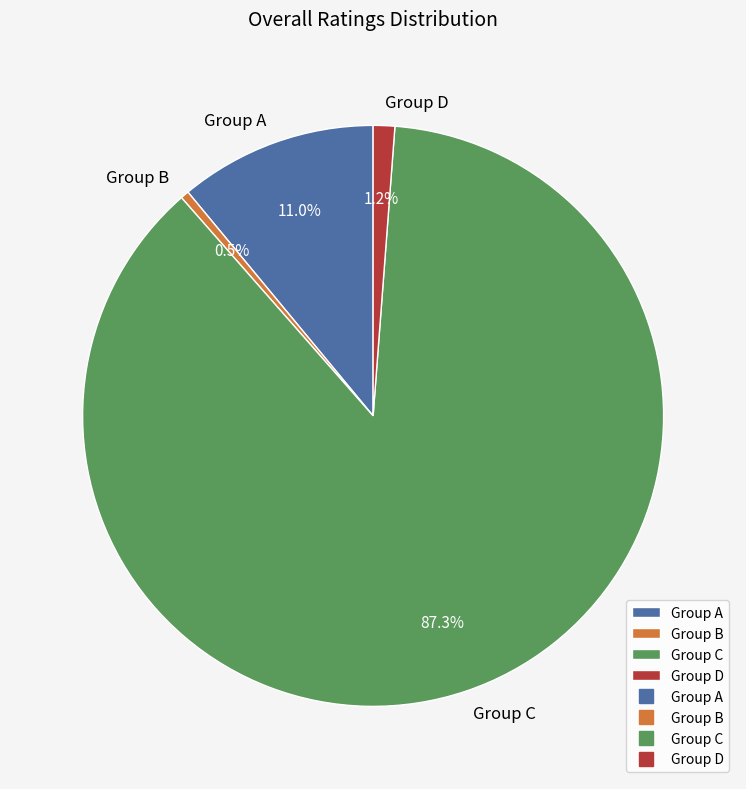

Which category has the biggest portion of the pie?

Group C